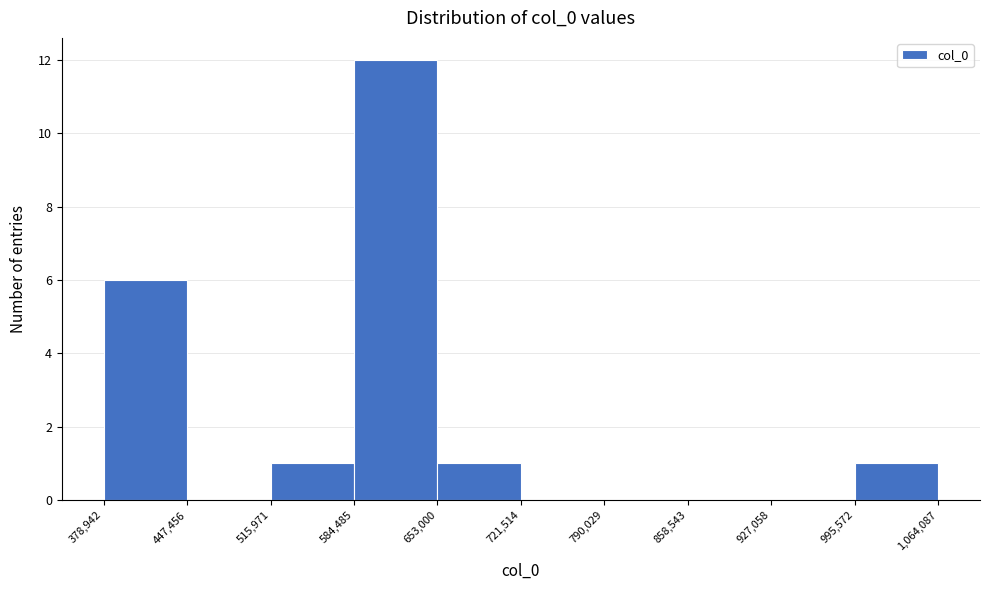

How tall is the bar that spans 584,485 to 653,000 on the x-axis? The values are not printed on the chart, so give them approximately, as read against the axis.

12